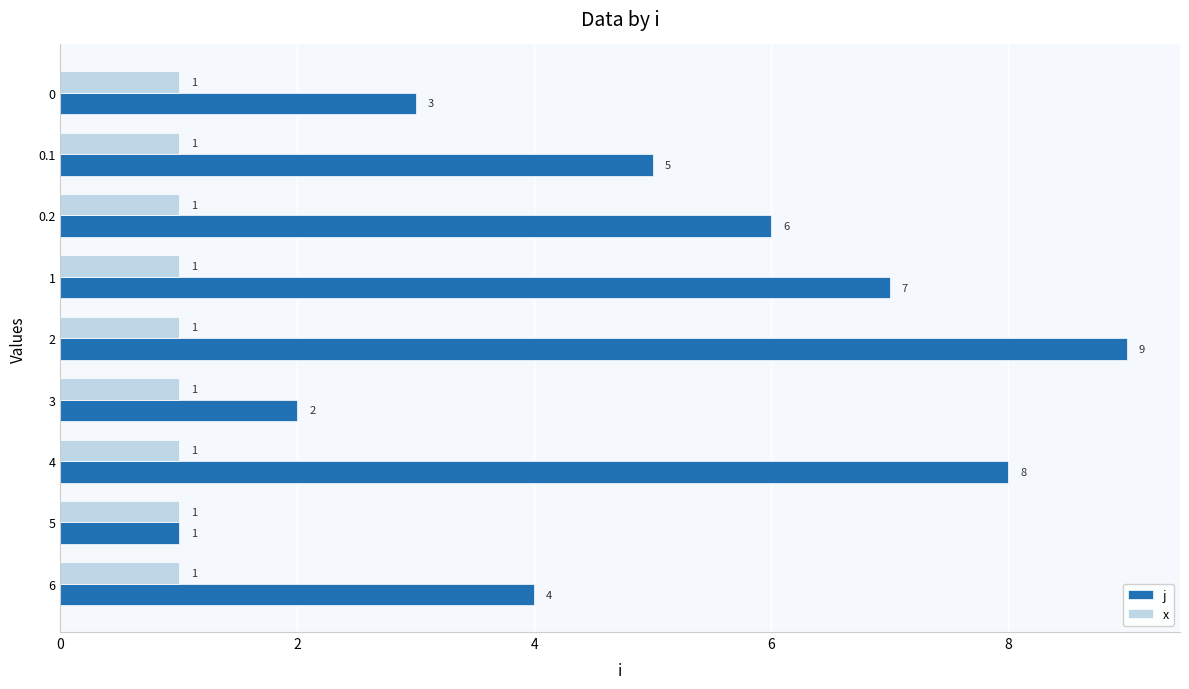

Which series has the widest spread of values?

j